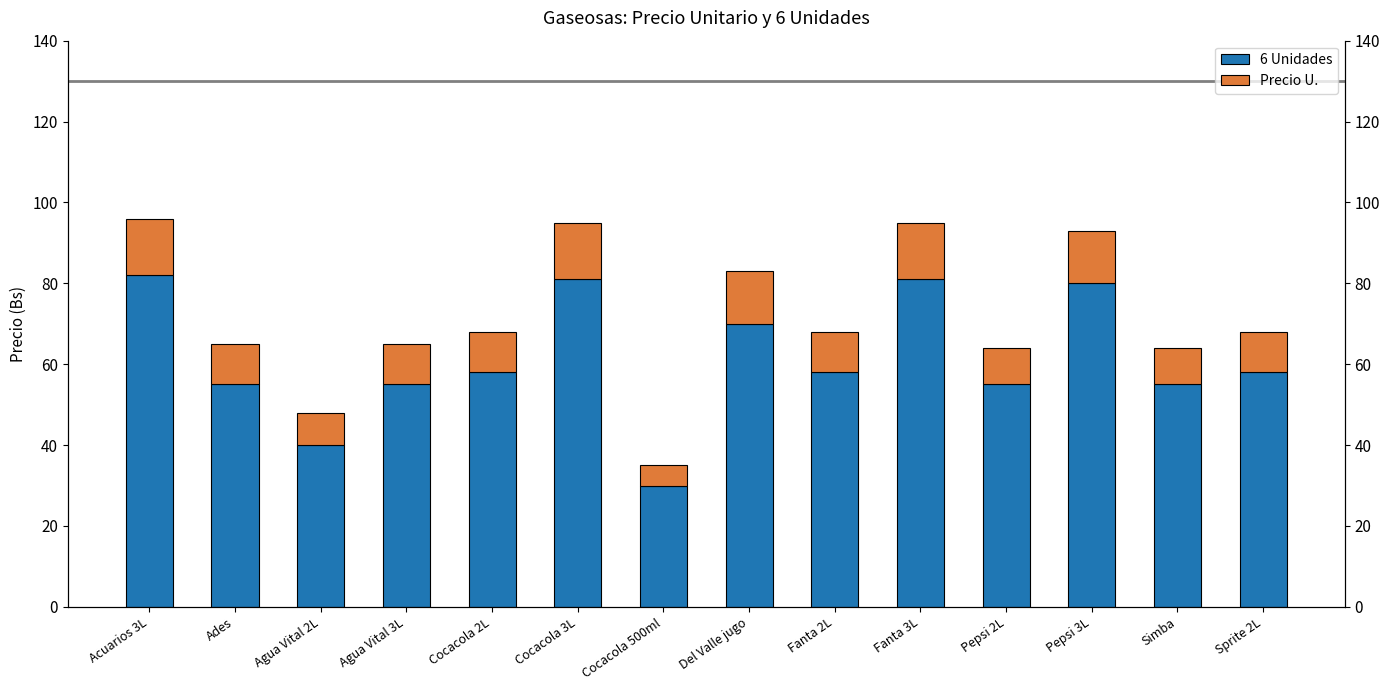

What is the sum of all Precio U. values?

149